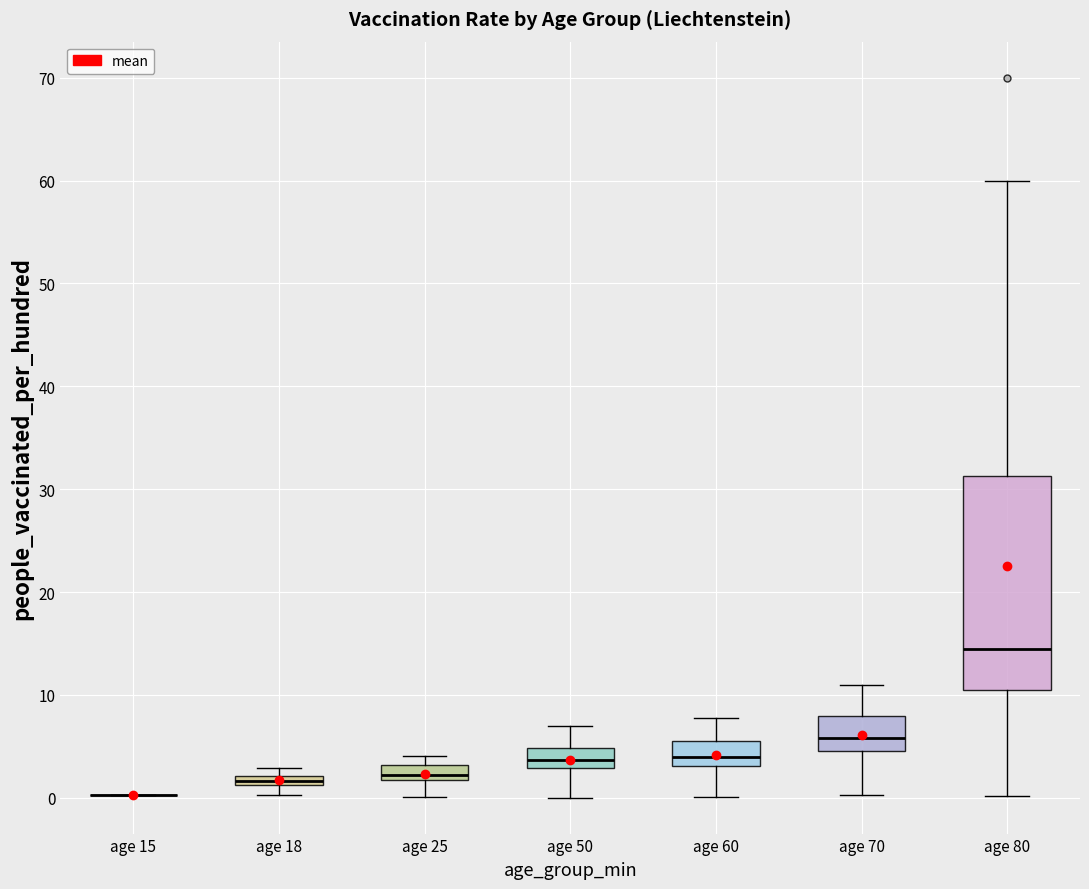

Where is the lower edge of the box for age 50 on the y-axis? The values are not printed on the chart, so give them approximately, as read against the axis.

3